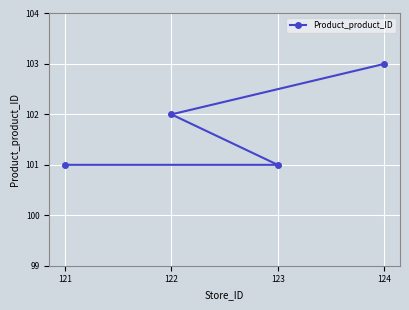

The value at 121 is 101. True or false?

True